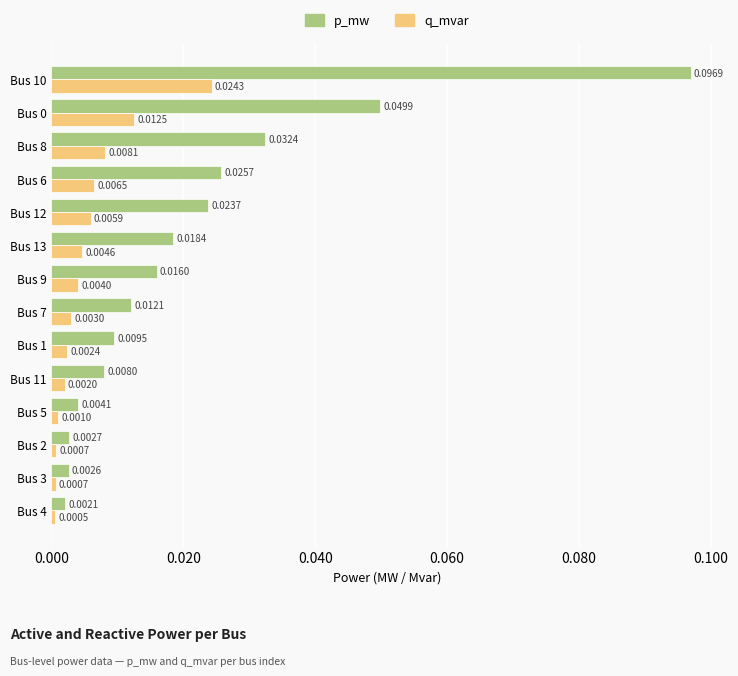

List the series in order of their overall mean, highest first.

p_mw, q_mvar